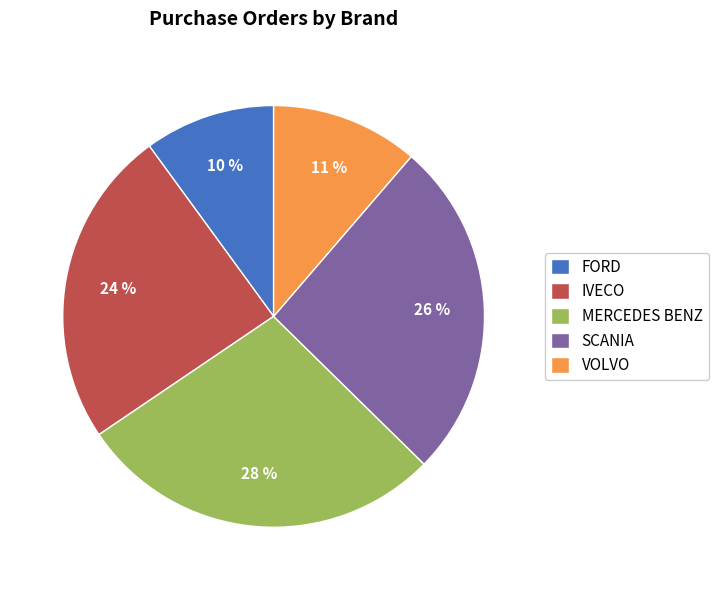

To the nearest percent, what is the difference between the largest and smallest slice percentages?

18%